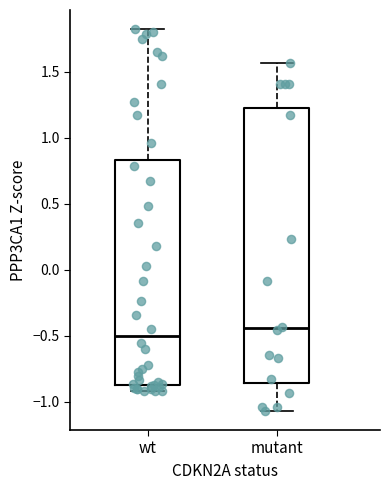

Where does the median line of the box for wt sit on the y-axis? The values are not printed on the chart, so give them approximately, as read against the axis.

-0.50